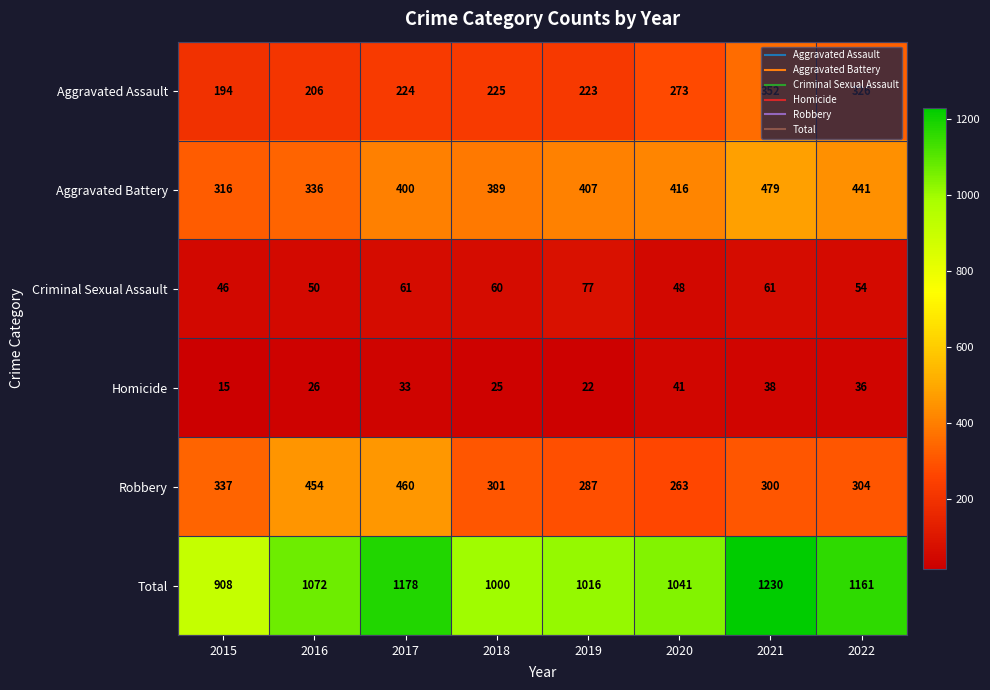

Rank the series by their maximum value, from lowest to highest.

Homicide, Criminal Sexual Assault, Aggravated Assault, Robbery, Aggravated Battery, Total